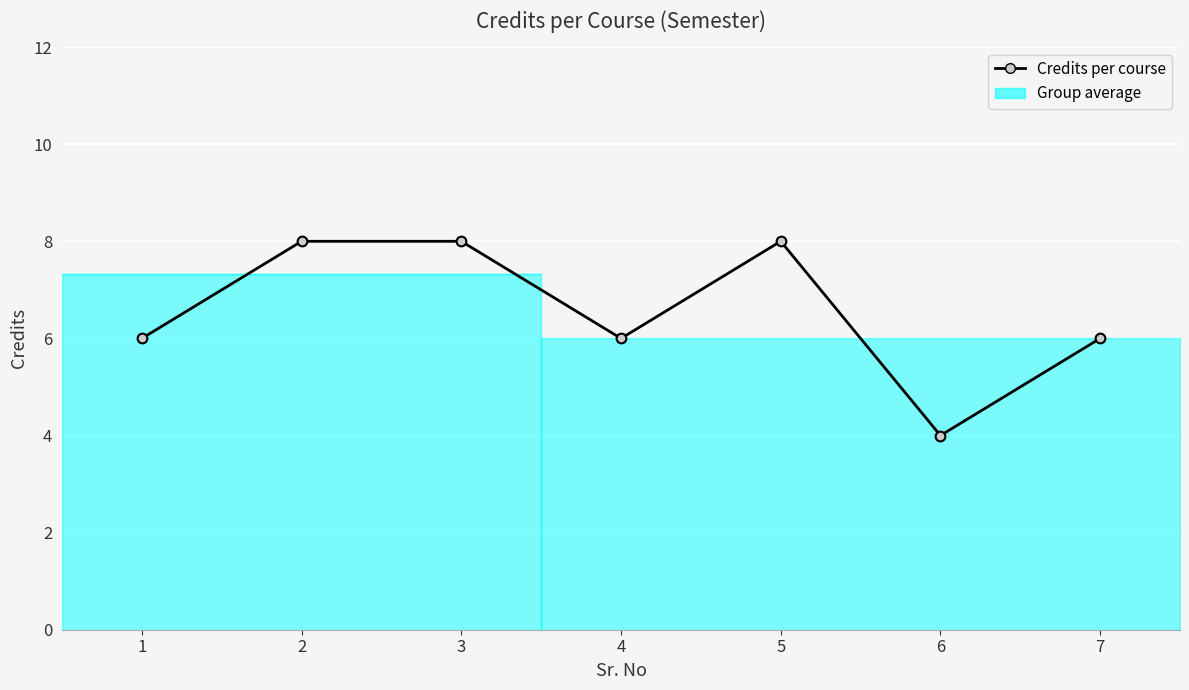

Reading left to right, list all the values displayed in this chart.

6	8	8	6	8	4	6